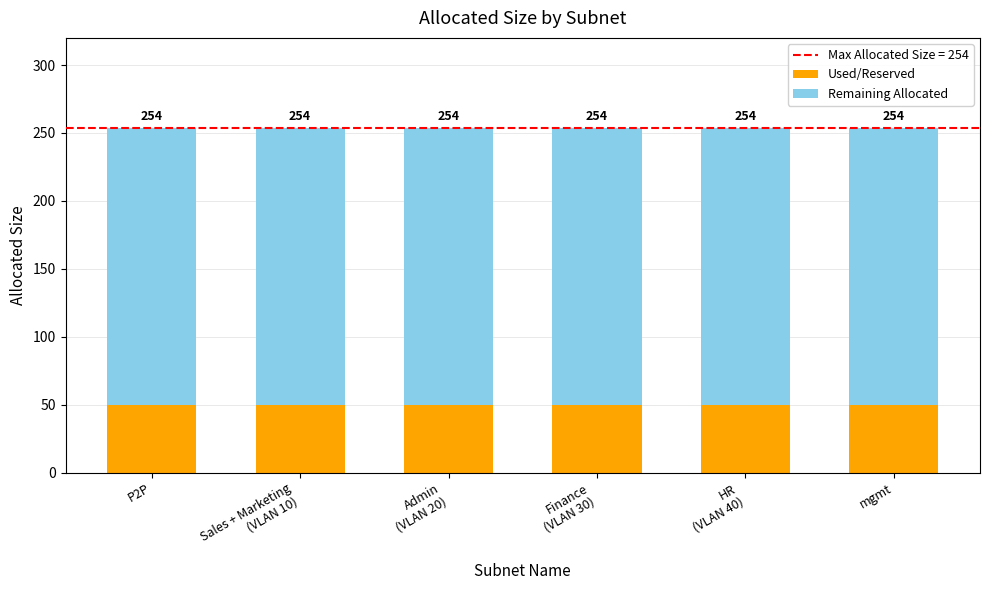

What is the label of the 3rd bar from the left?

Admin
(VLAN 20)